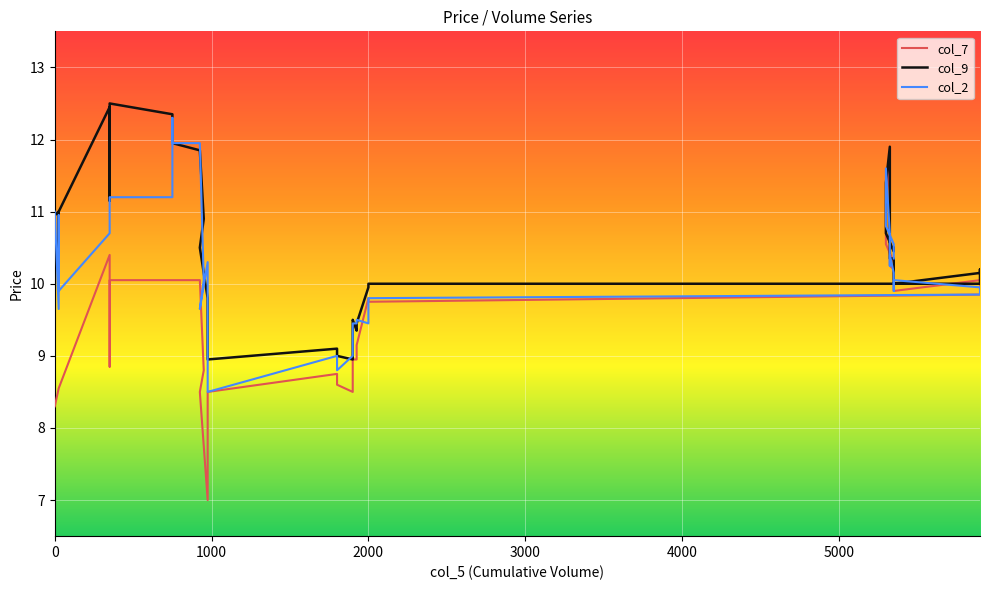

True or false: col_9 and col_7 intersect in this chart.

False